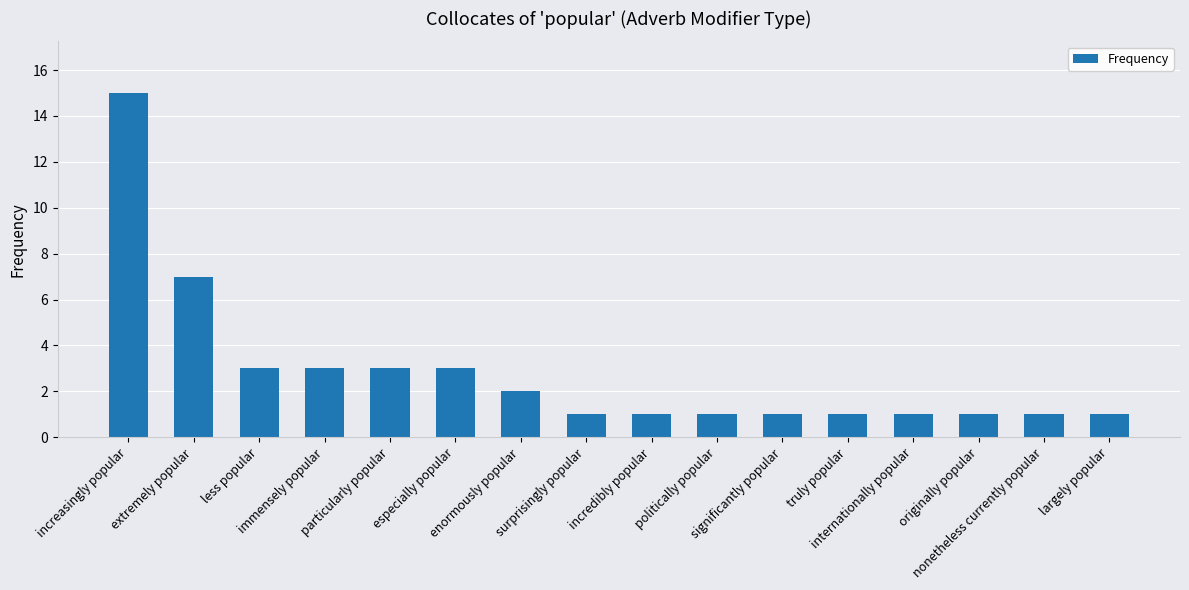

The value at immensely popular is 5. True or false?

False